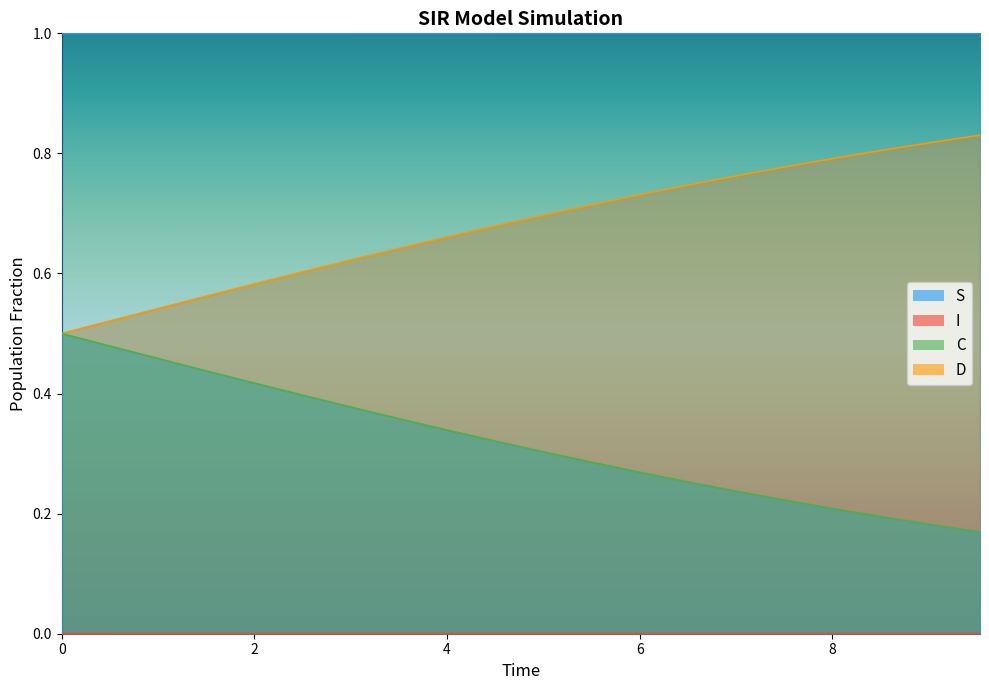

True or false: D and C cross at least once.

False